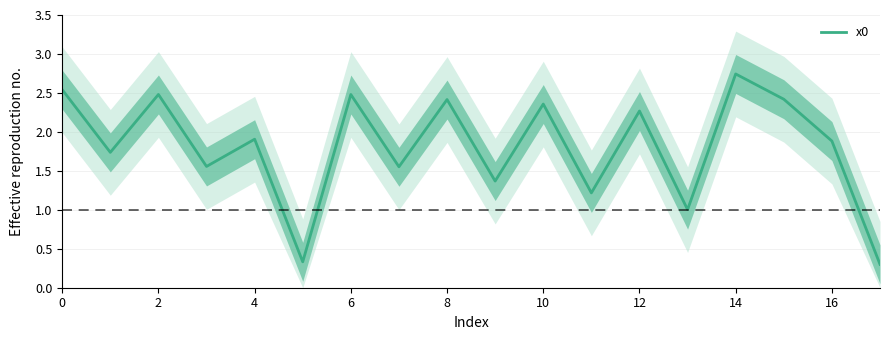

Which label corresponds to the smallest value in the chart?

17